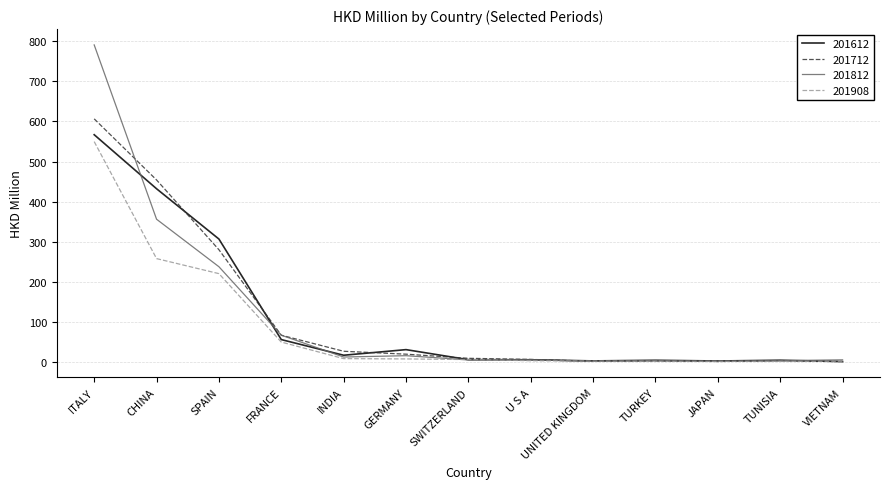

Is it true that 201812 equals 237.5 at SPAIN?

True